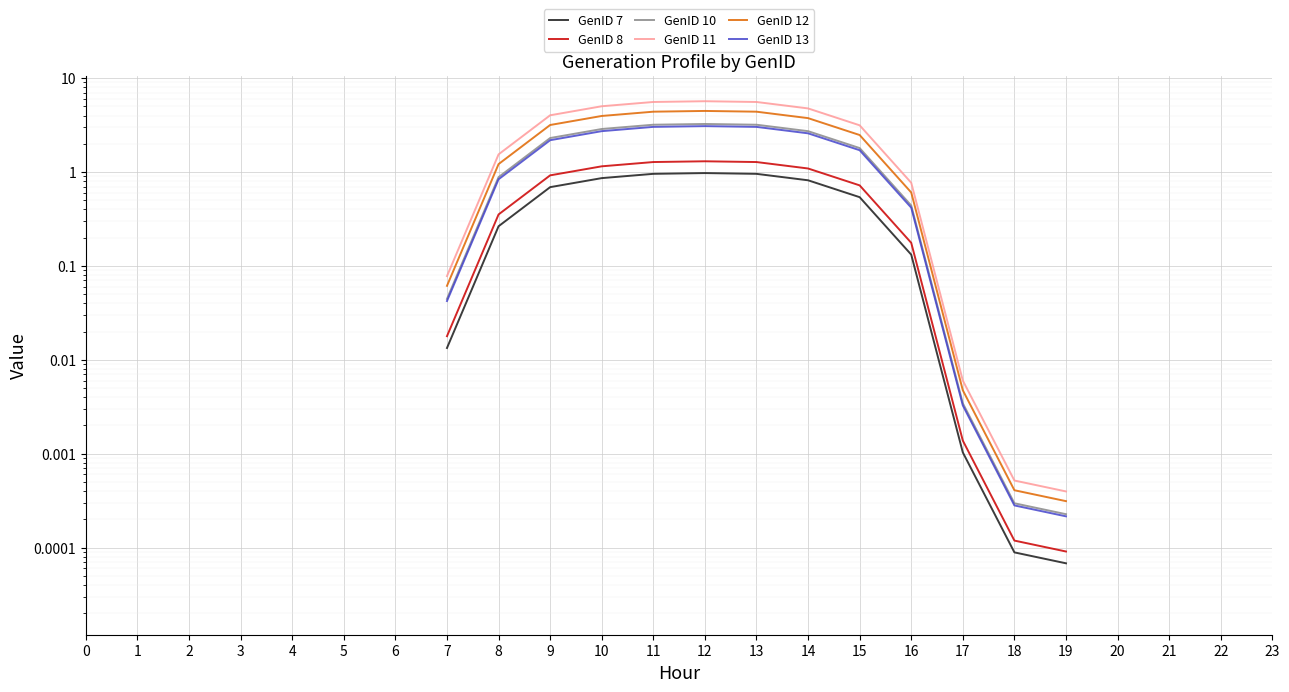

At 11, list the series in order from smallest to largest.

GenID 7, GenID 8, GenID 13, GenID 10, GenID 12, GenID 11